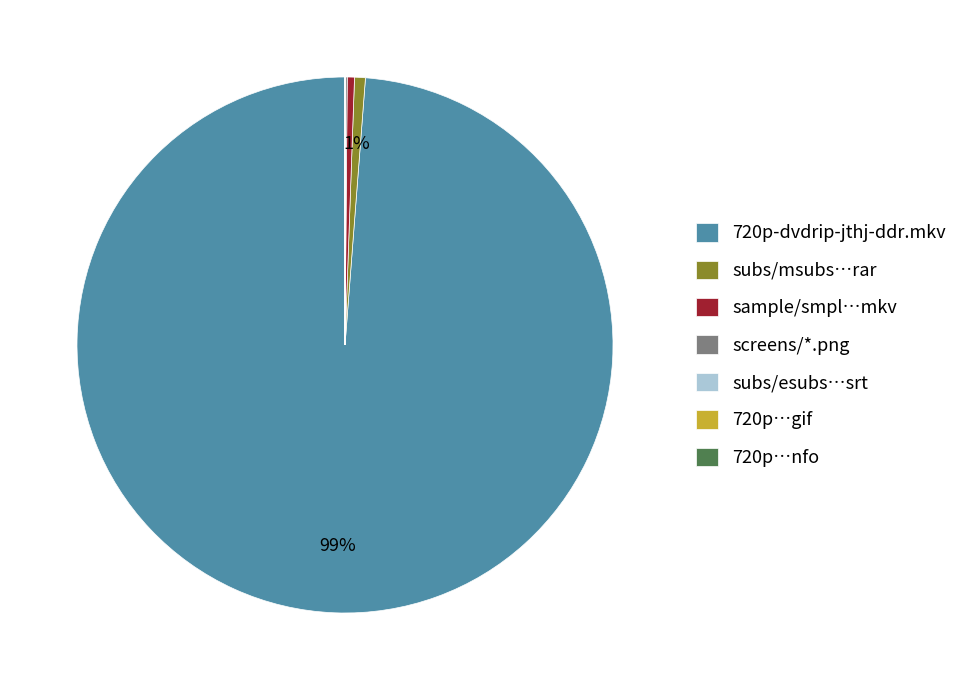

Which category accounts for the majority?

720p-dvdrip-jthj-ddr.mkv